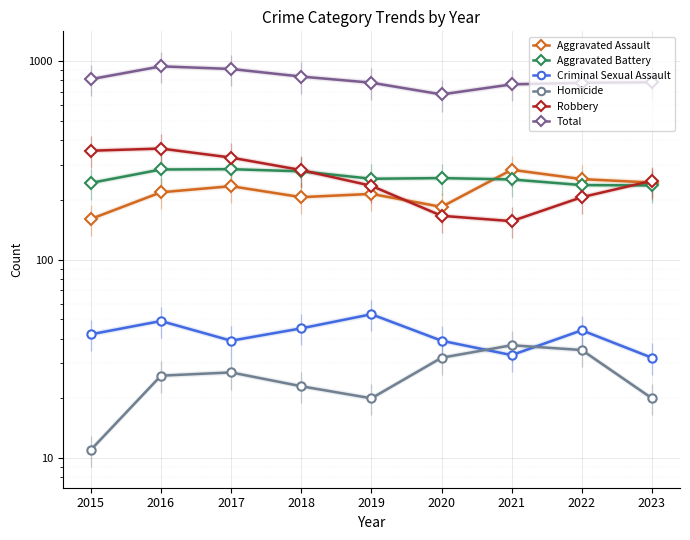

True or false: Robbery has more than 2 interior local peaks.

False